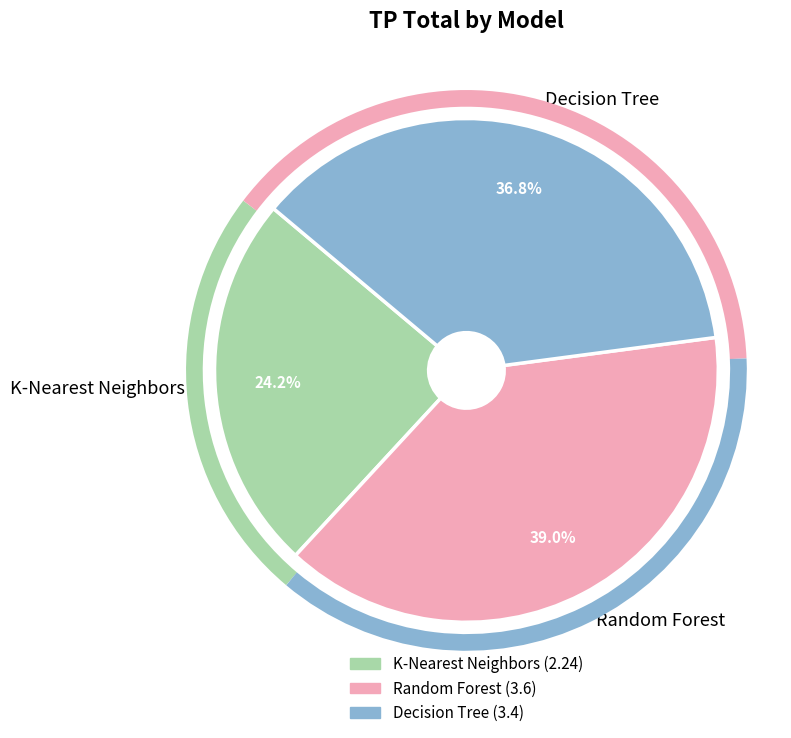

To the nearest percent, what portion does Random Forest represent?

39%